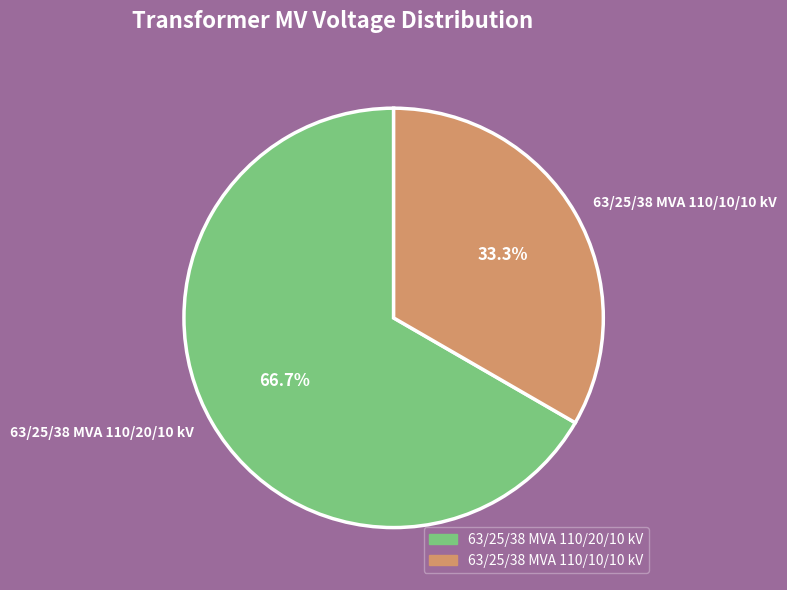

Which slice is the smallest?

63/25/38 MVA 110/10/10 kV